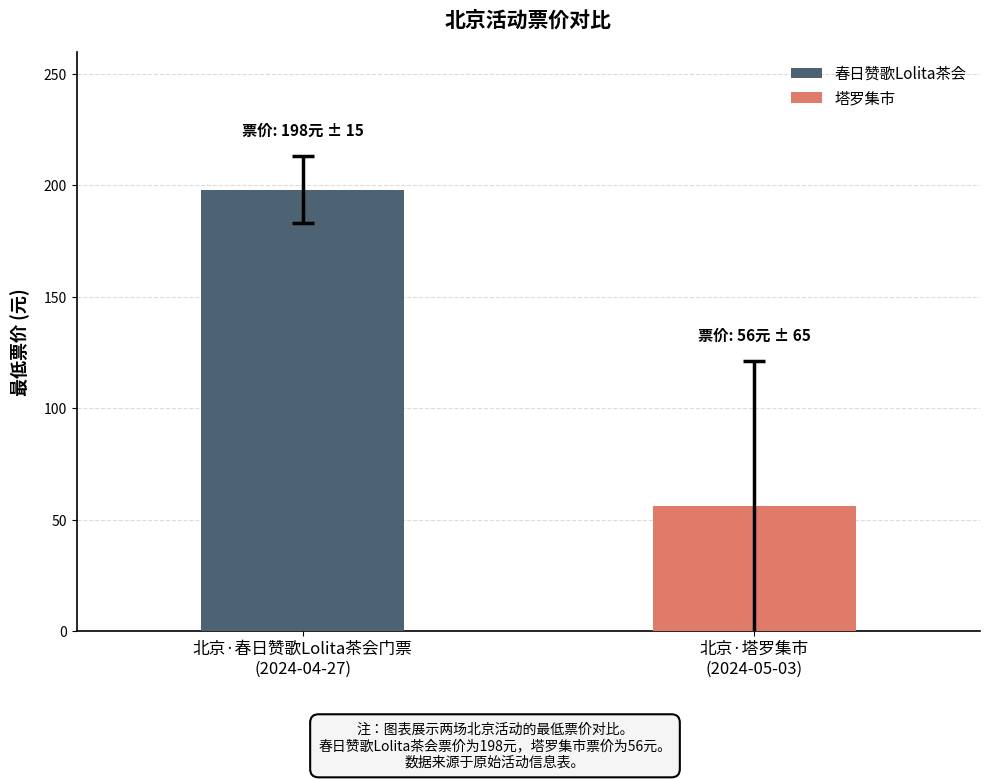

What is the minimum value for 春日赞歌Lolita茶会?

198